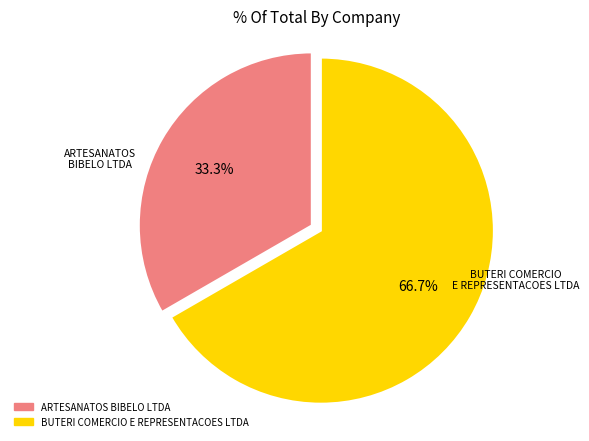

To the nearest percent, what portion does ARTESANATOS BIBELO LTDA represent?

33%